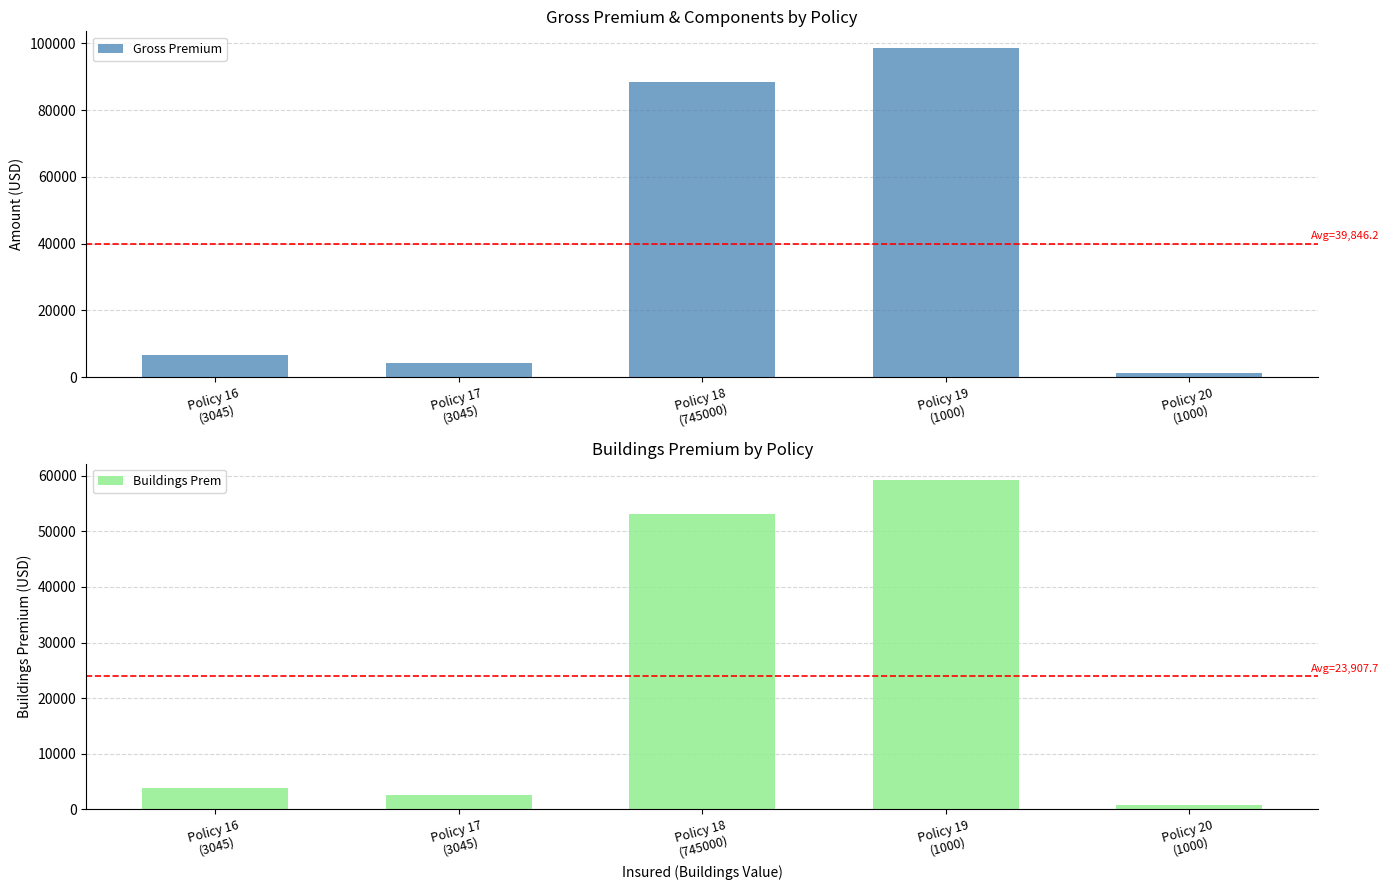

What is the difference between the Buildings Prem values at Policy 16
(3045) and Policy 17
(3045)?

1348.8